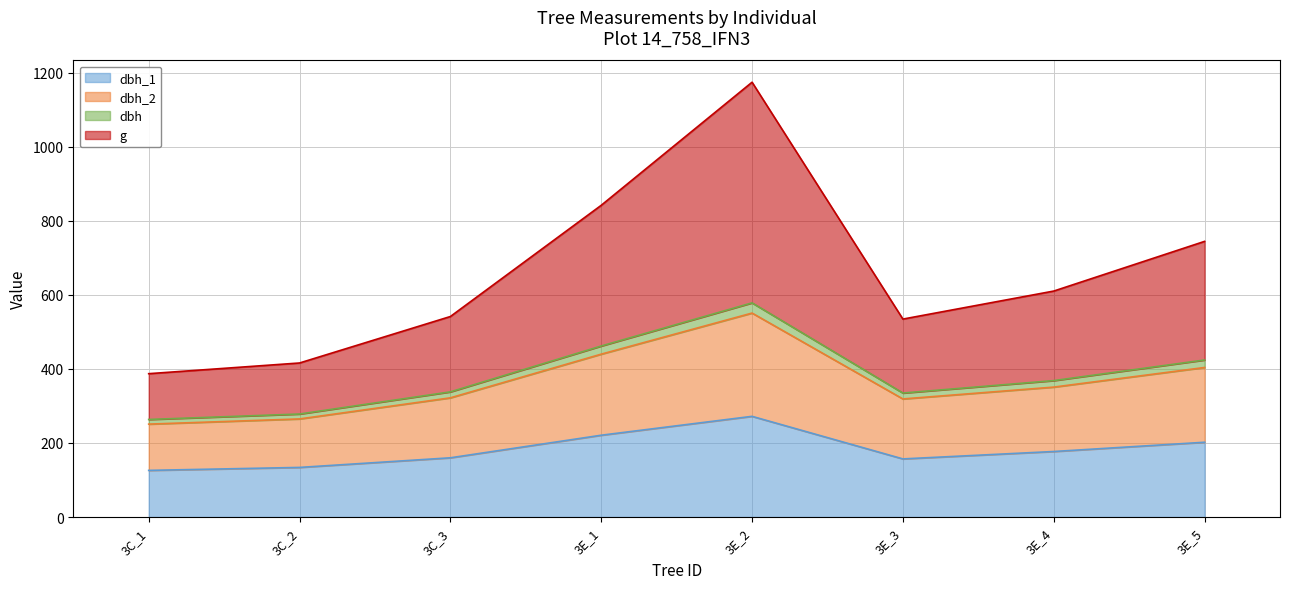

True or false: dbh_2 and g cross at least once.

False